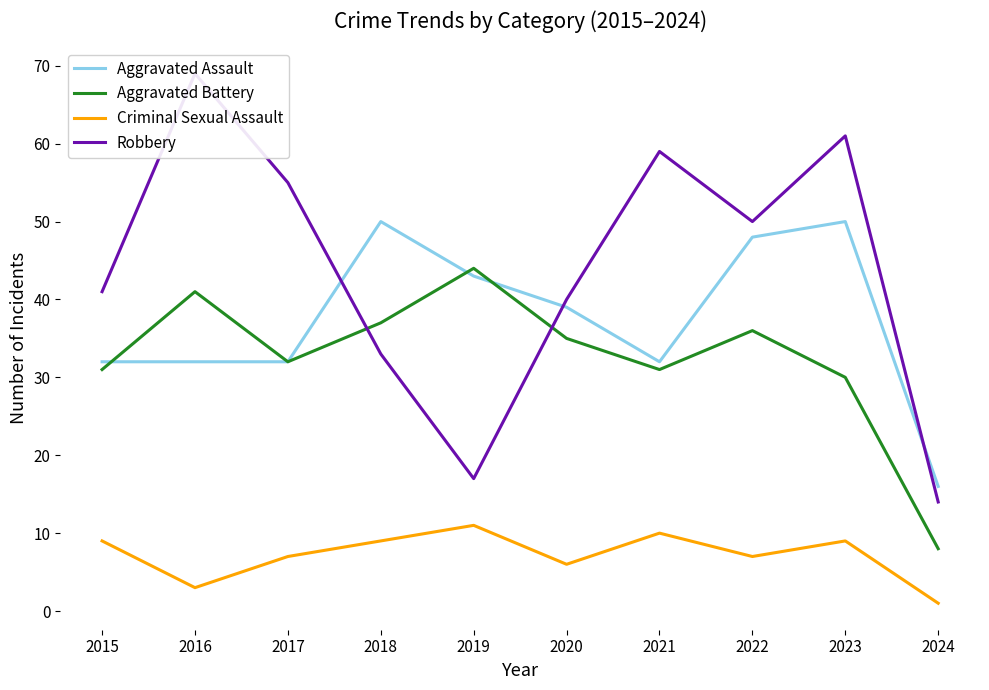

What are all the series names shown in the legend?

Aggravated Assault, Aggravated Battery, Criminal Sexual Assault, Robbery